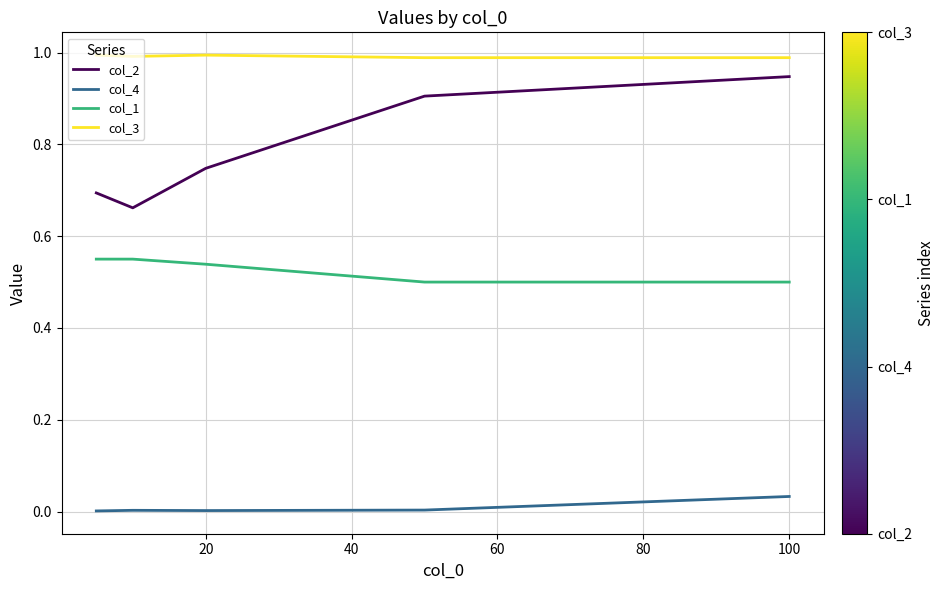

Which series has the widest spread of values?

col_2